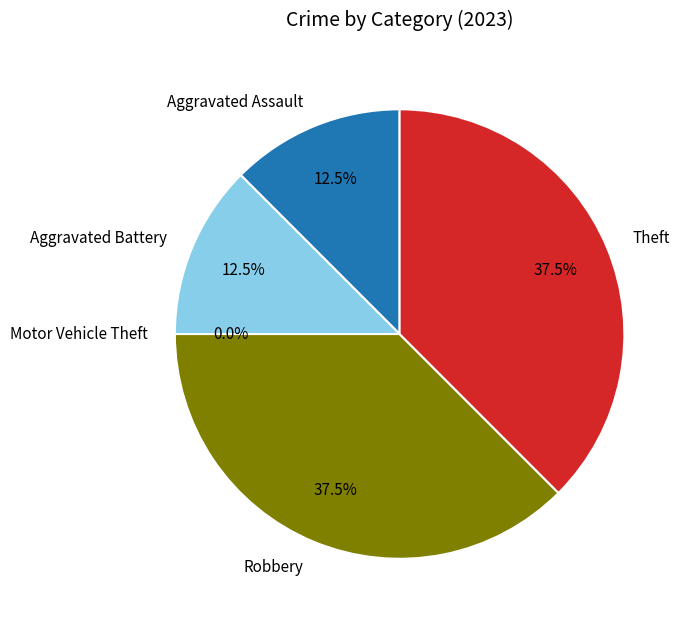

Rank the categories by value from lowest to highest.

Motor Vehicle Theft, Aggravated Assault, Aggravated Battery, Robbery, Theft